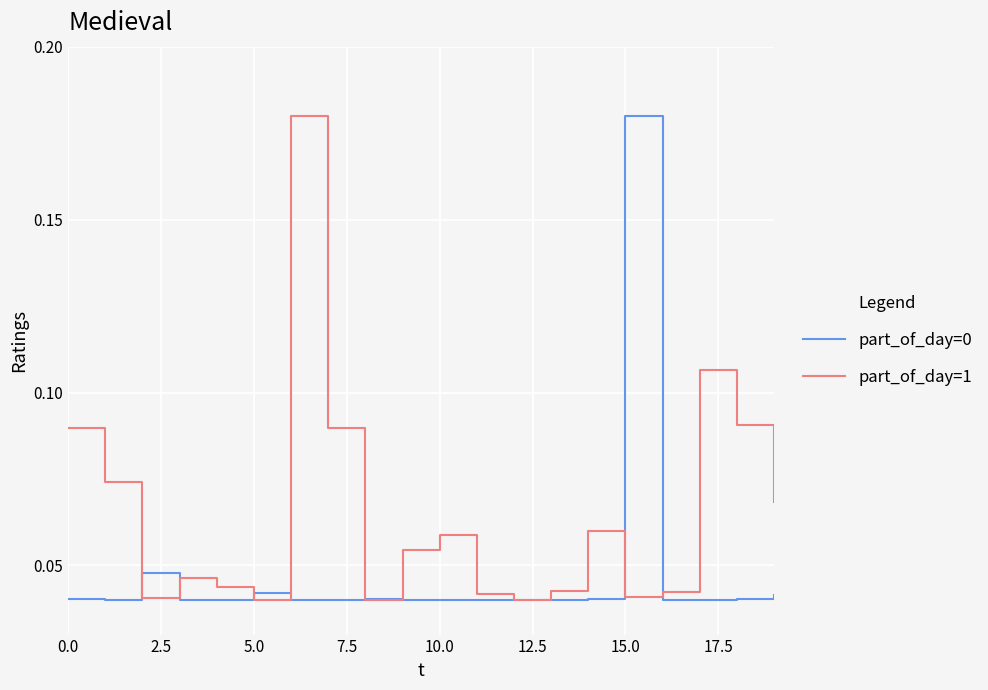

At which category does the chart reach its minimum across all series?

16